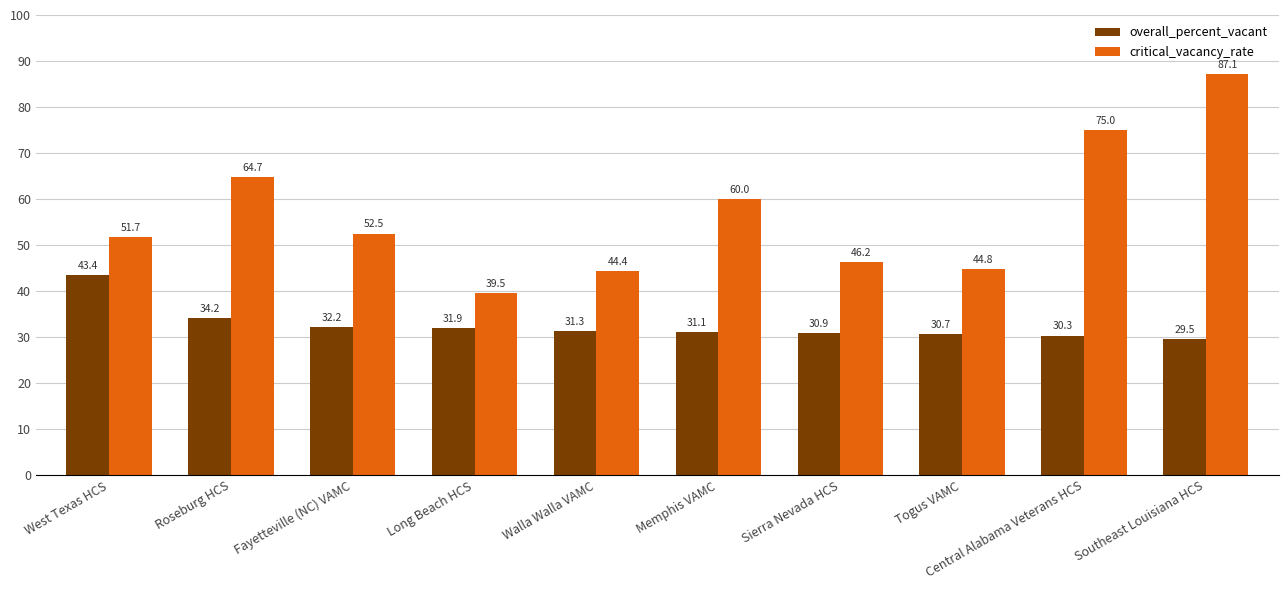

At which category is the sum across all series the highest?

Southeast Louisiana HCS